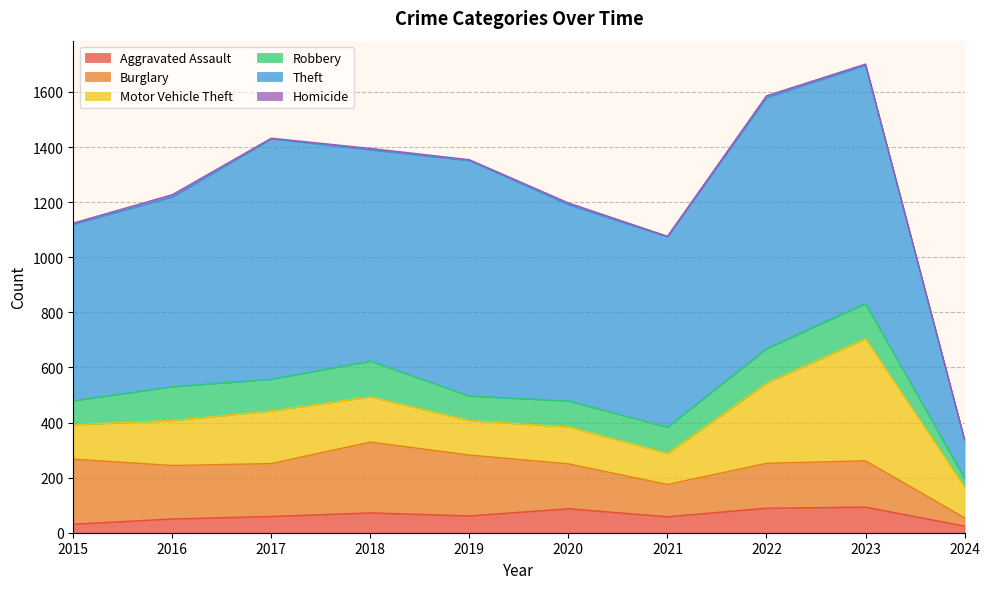

Reading left to right, extract all data points from this chart.

Aggravated Assault: 31	50	59	72	61	87	58	89	93	24
Burglary: 236	194	192	257	221	163	117	163	168	30
Motor Vehicle Theft: 125	163	191	164	125	134	113	291	443	112
Robbery: 87	123	115	130	89	94	95	125	128	32
Theft: 641	689	873	767	855	713	691	912	865	139
Homicide: 4	8	2	5	3	6	2	6	4	1